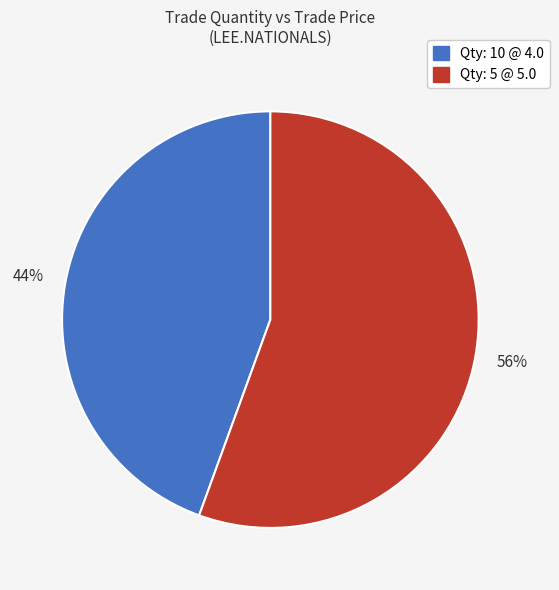

Is there a majority slice in this chart?

Yes